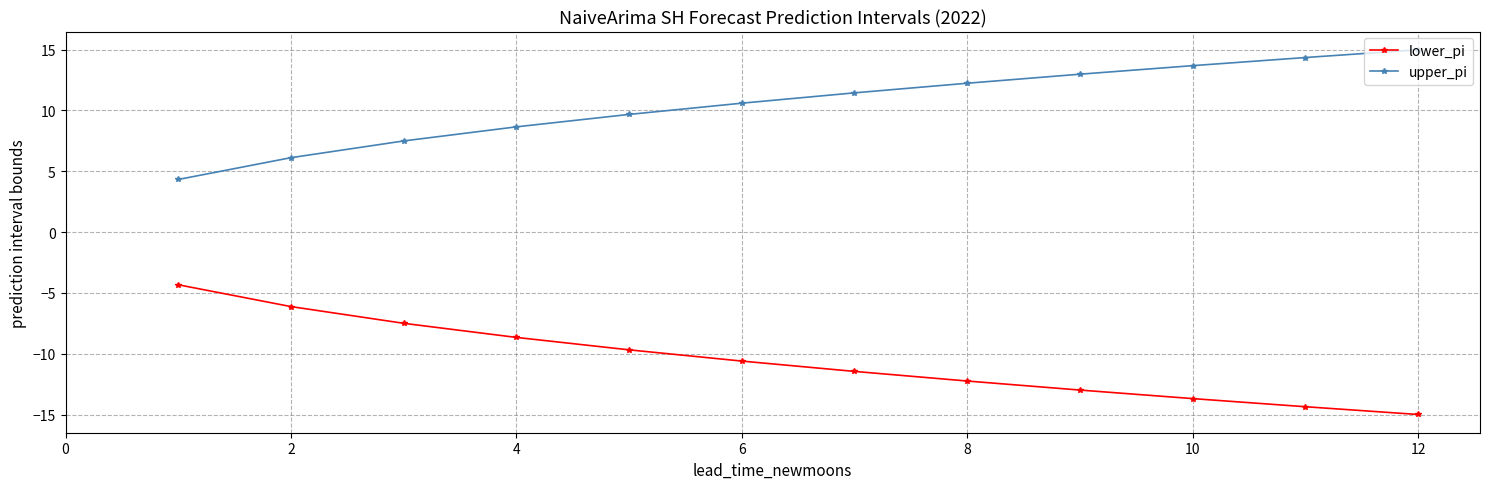

Rank the series by their maximum value, from lowest to highest.

lower_pi, upper_pi